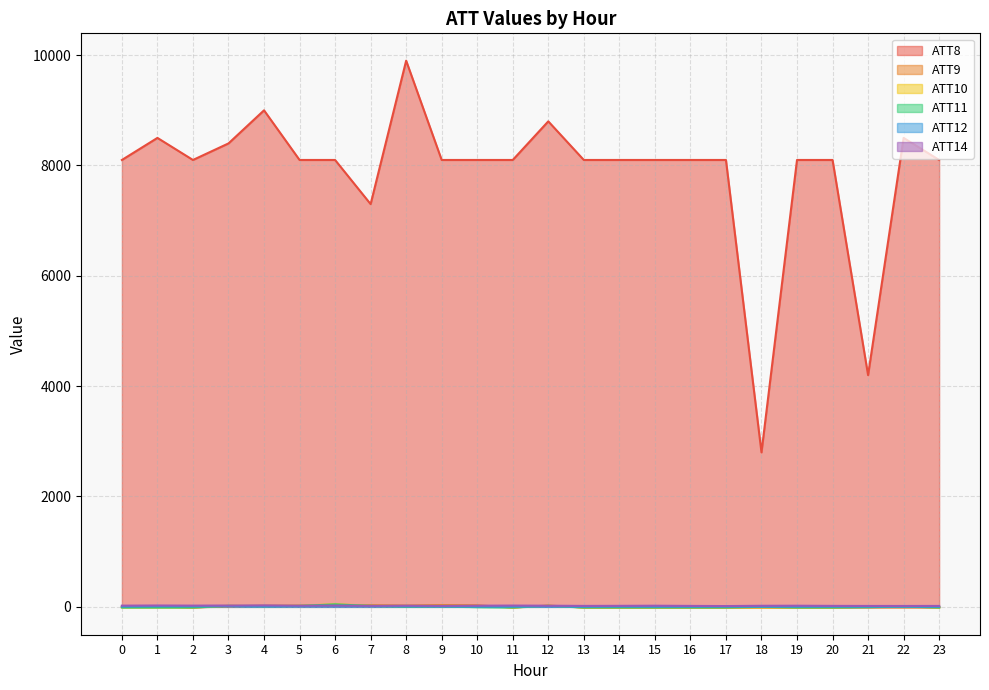

Read the ATT14 value at 2.

22.2